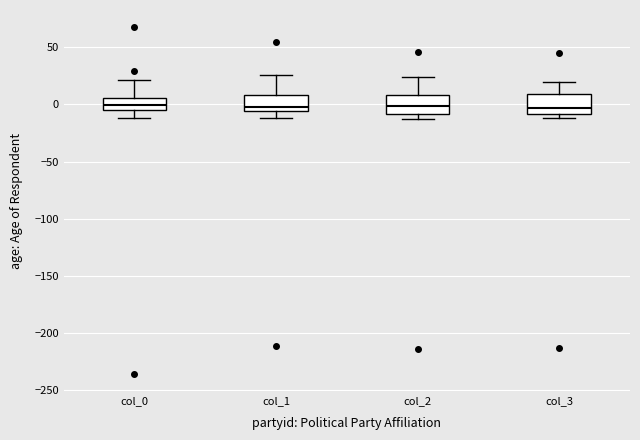

Where does the median line of the box for col_0 sit on the y-axis? The values are not printed on the chart, so give them approximately, as read against the axis.

0